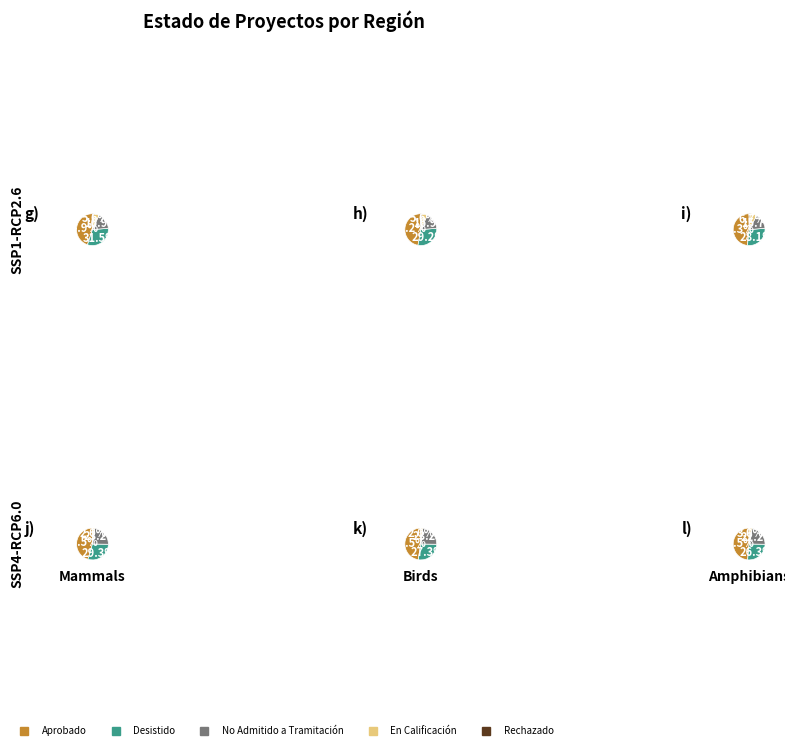

Which slice is the largest?

Aprobado